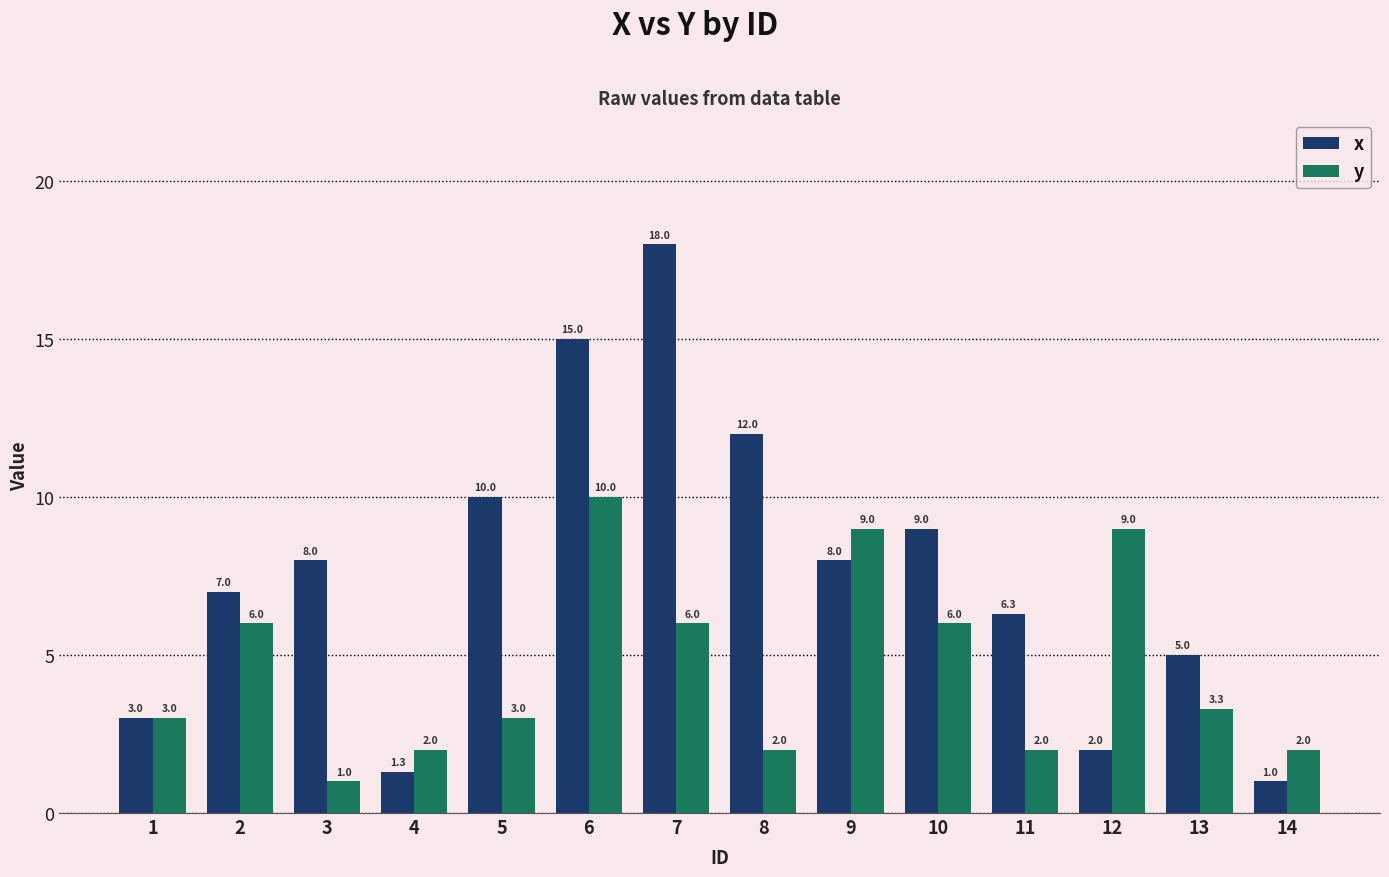

At 10, list the series in order from smallest to largest.

y, x